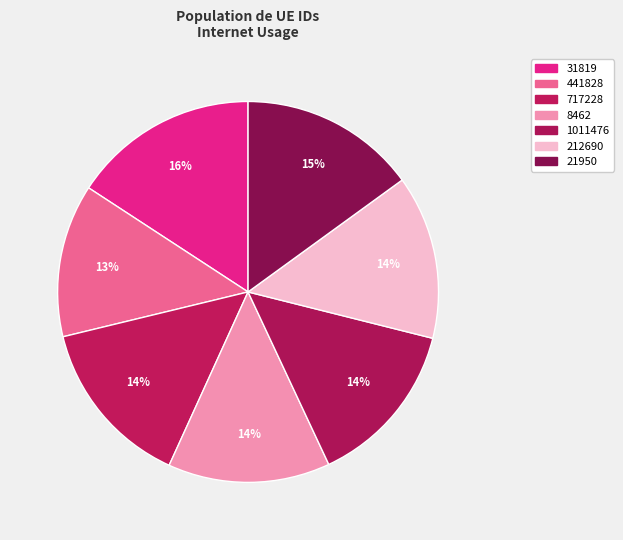

Is 31819 the majority of the pie?

No